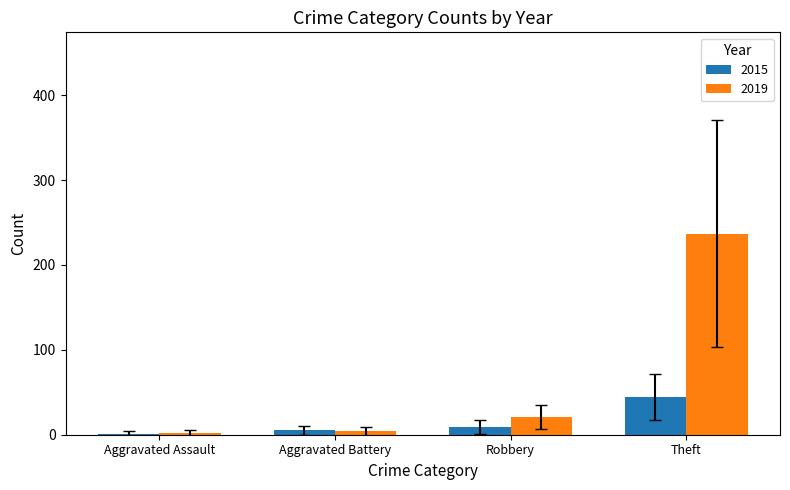

Is it true that 2019 equals 237 at Theft?

True